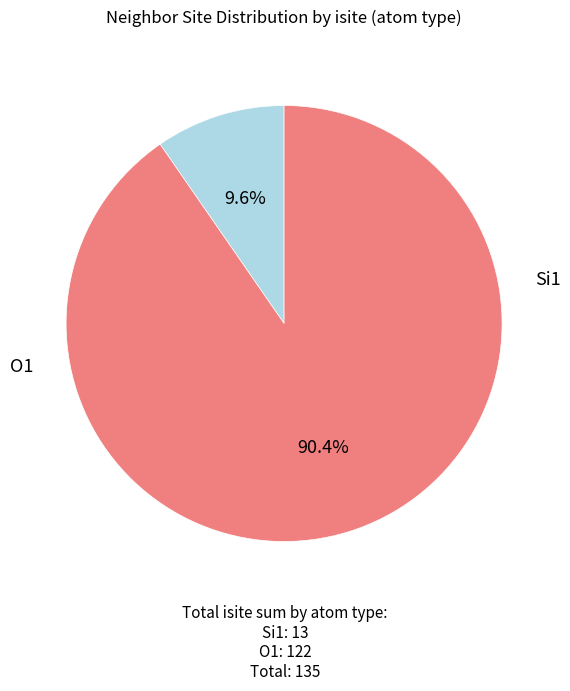

Is there a majority slice in this chart?

Yes